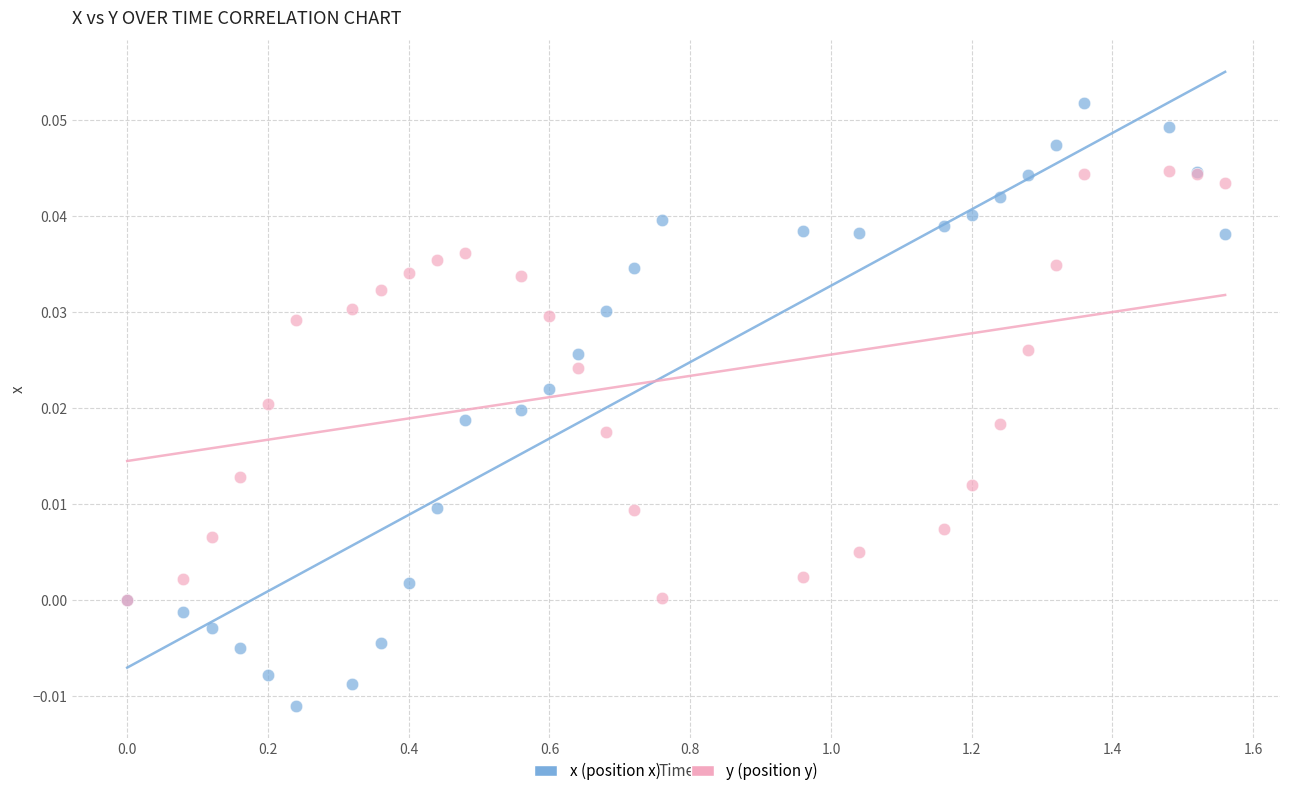

Which series has the widest spread of Y values?

x (position x)